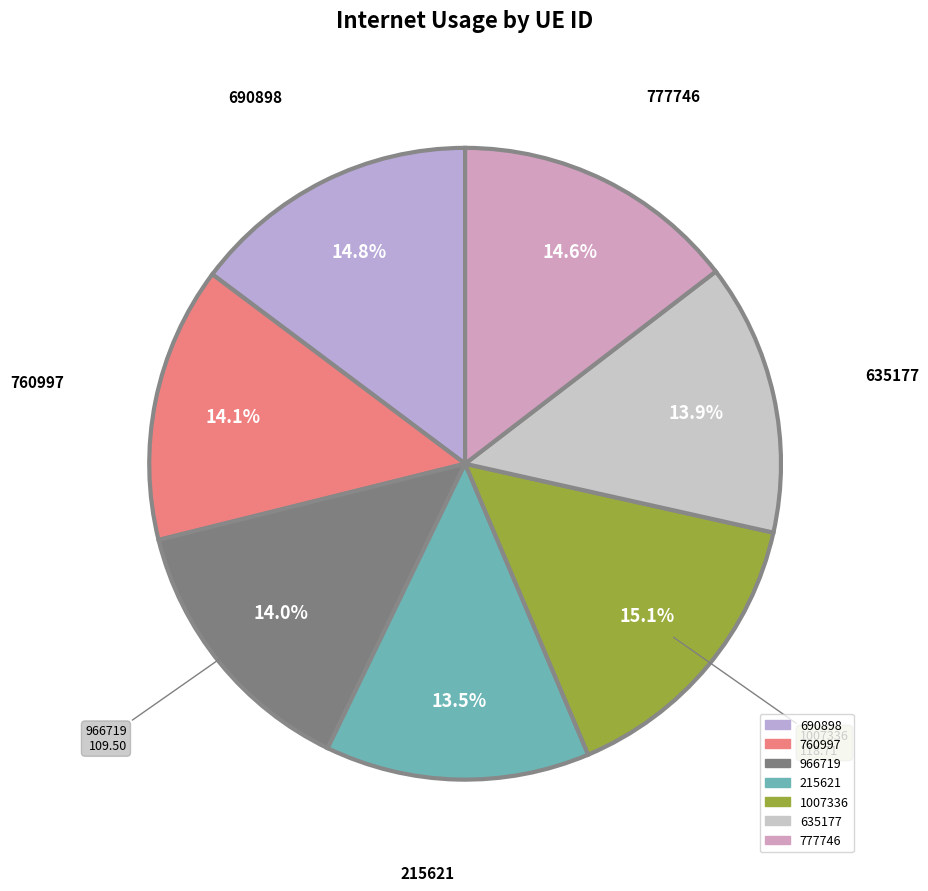

To the nearest percent, what percentage of the pie is 777746?

15%